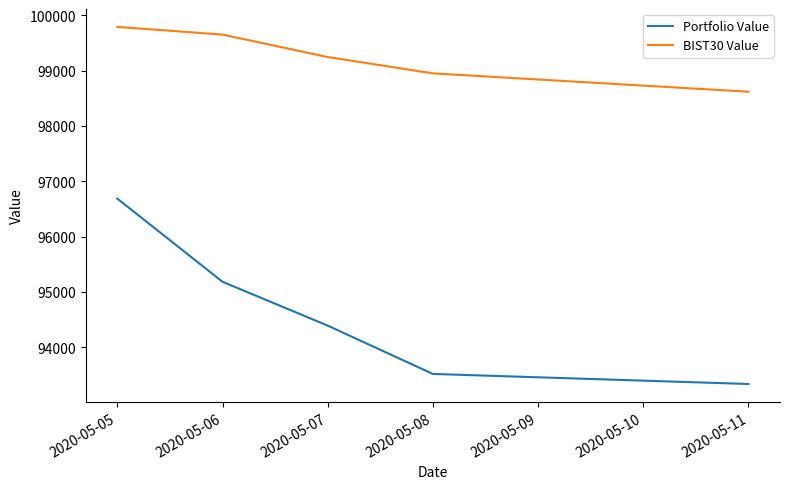

What is the difference between the highest and lowest values at 2020-05-11?

5283.4